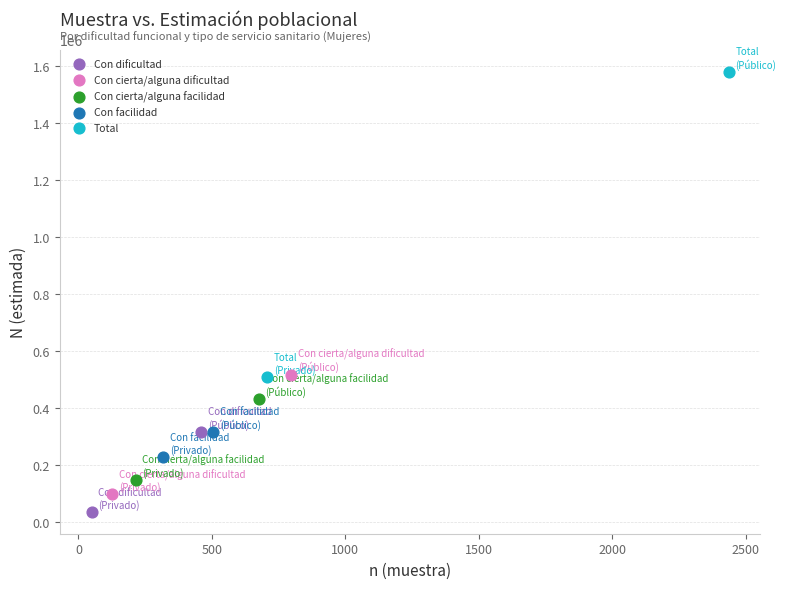

Which series reaches the minimum Y coordinate?

Con dificultad